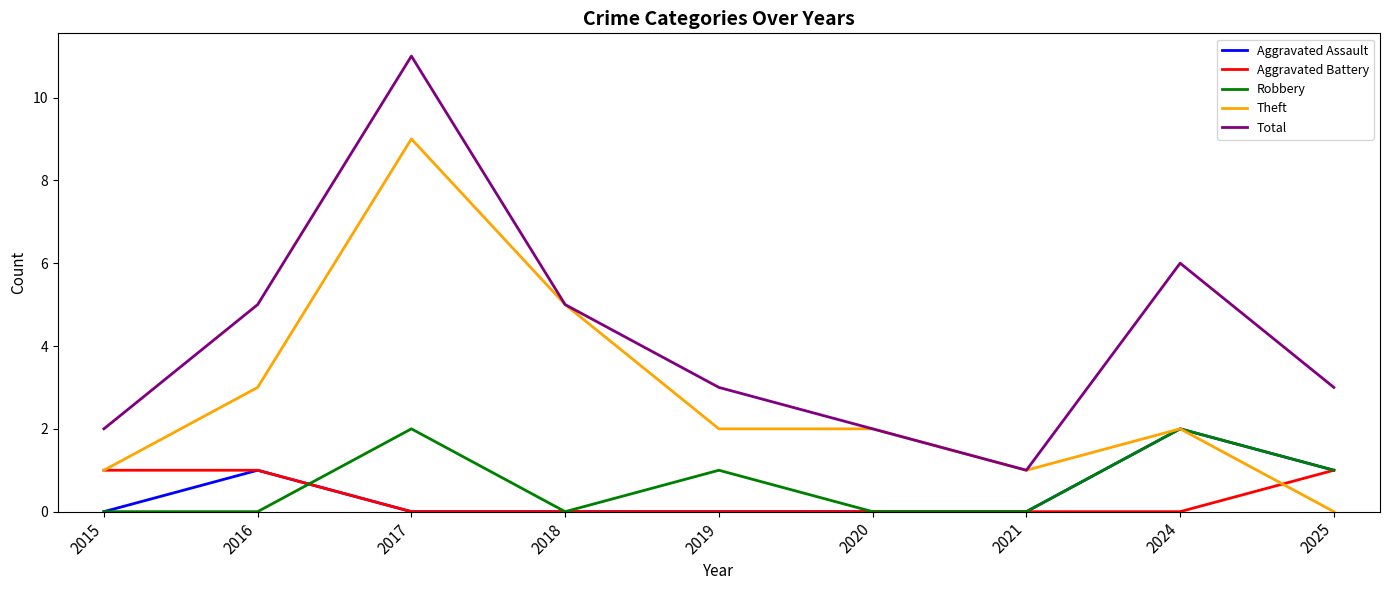

True or false: Robbery has a value of 1 at 2025.

True